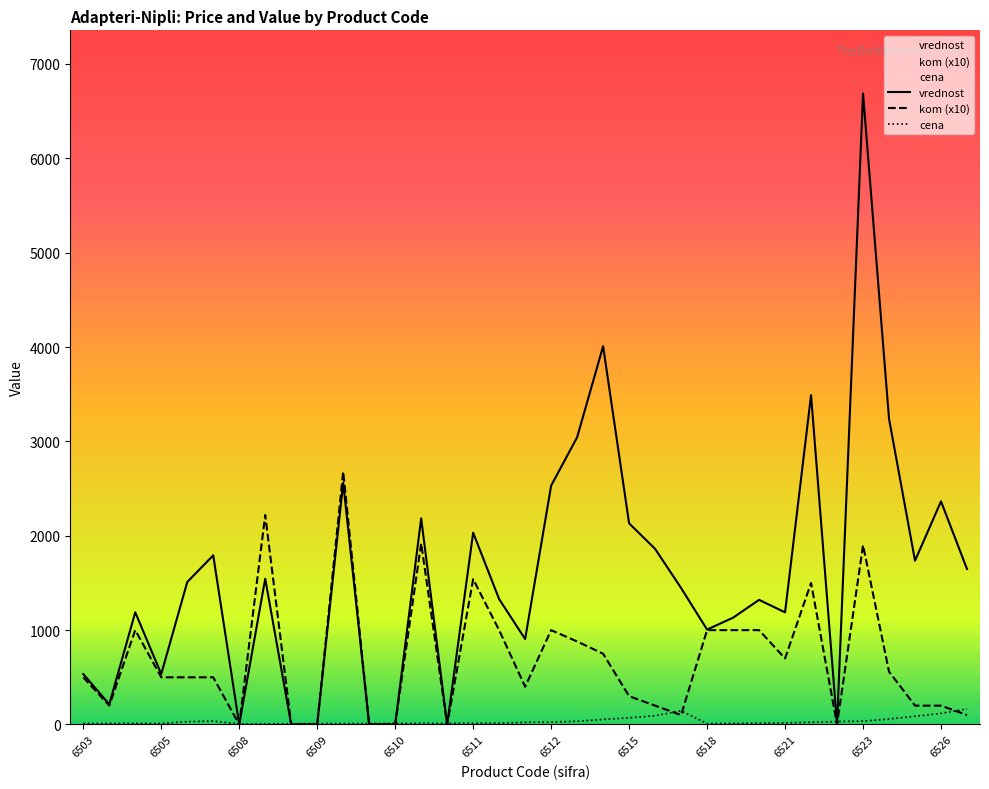

True or false: kom has more than 0 points higher than both neighbors.

True